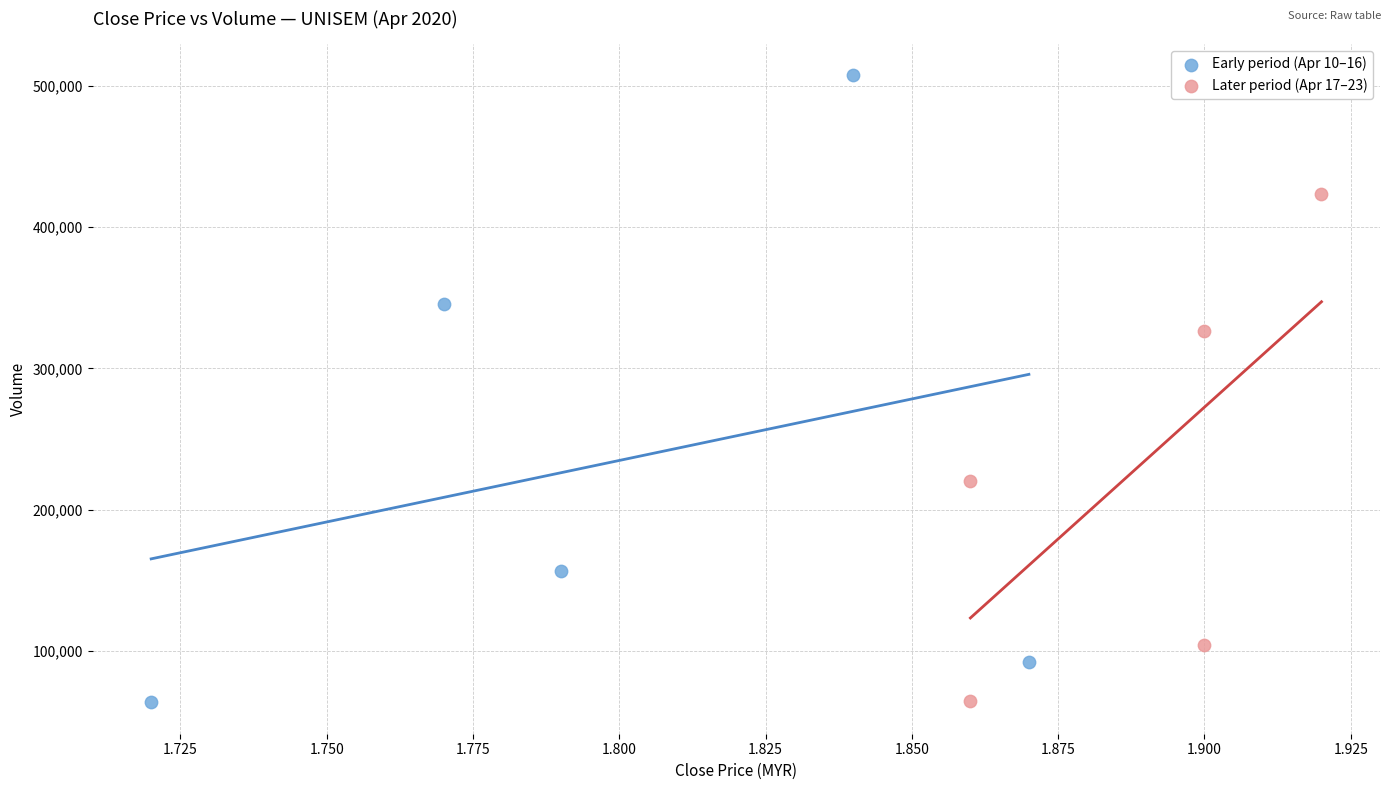

Which series has the widest spread of Y values?

Early period (Apr 10–16)